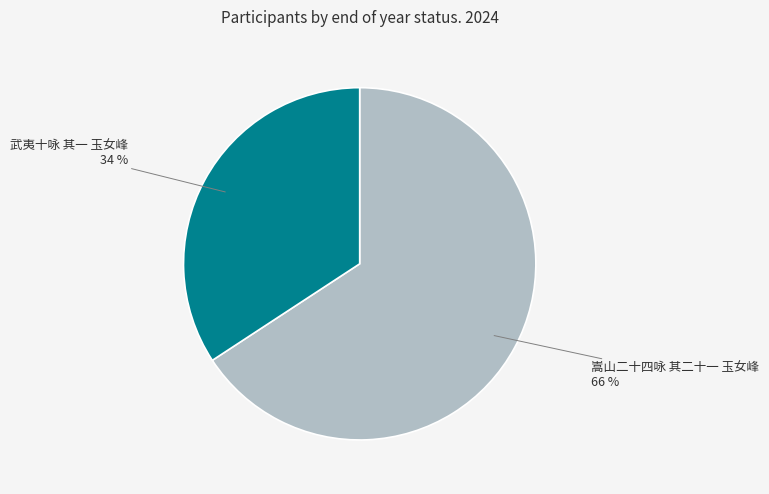

To the nearest percent, what percentage of the pie is 嵩山二十四咏 其二十一 玉女峰?

66%